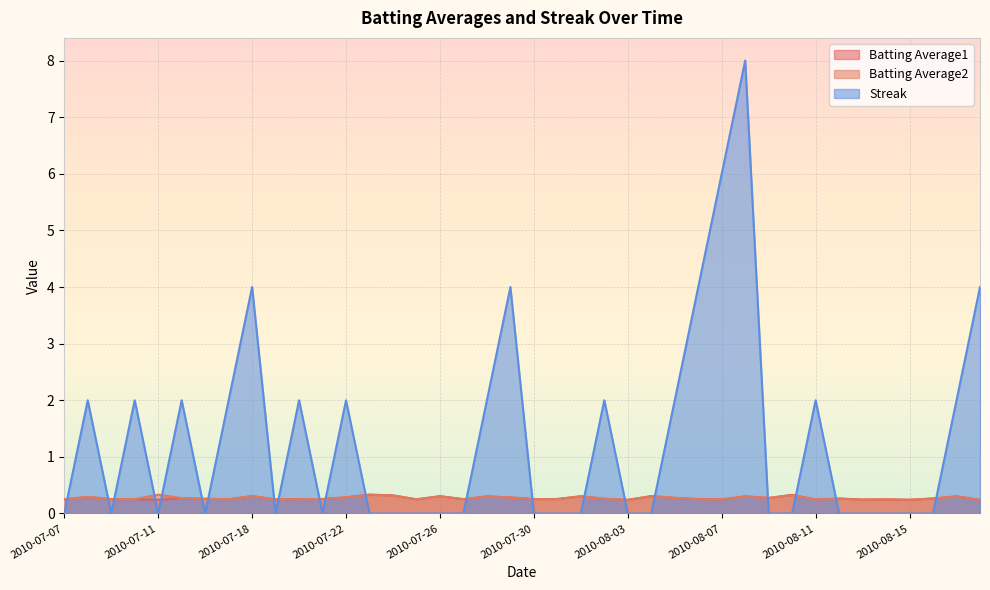

What is the label of the 29th point from the left?

2010-08-07